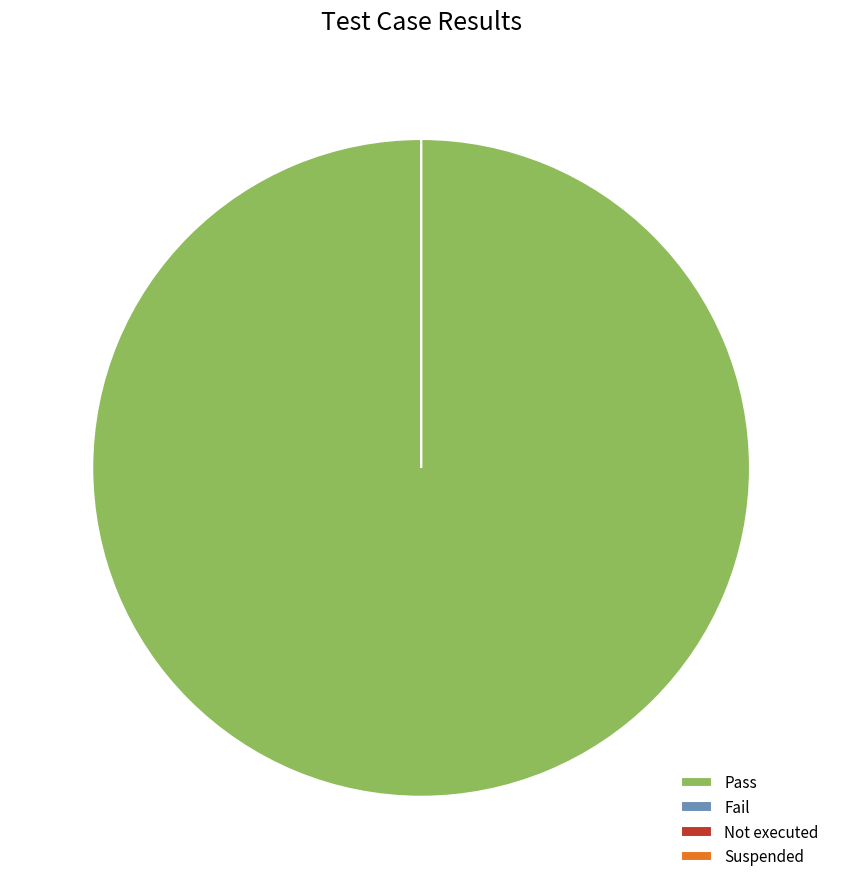

True or false: Pass accounts for 99% of the total.

False